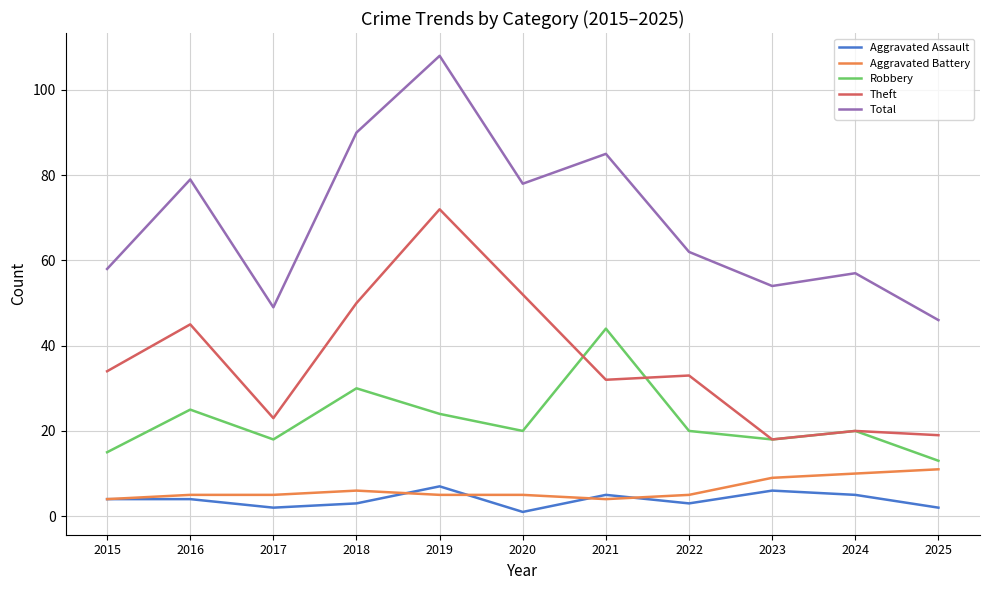

At which category does the chart reach its peak across all series?

2019